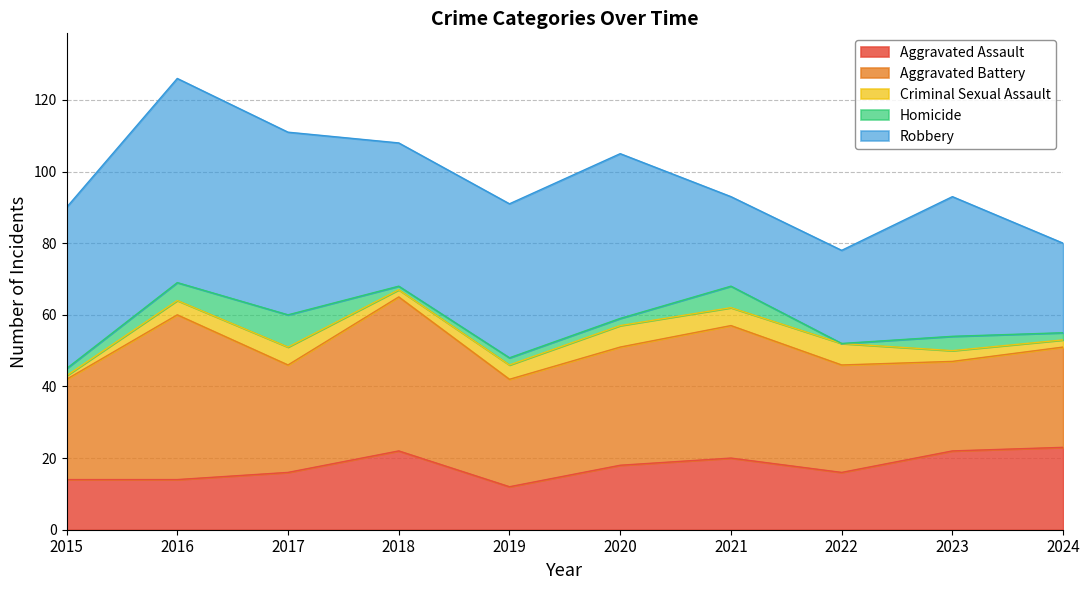

True or false: Homicide and Aggravated Battery cross at least once.

False